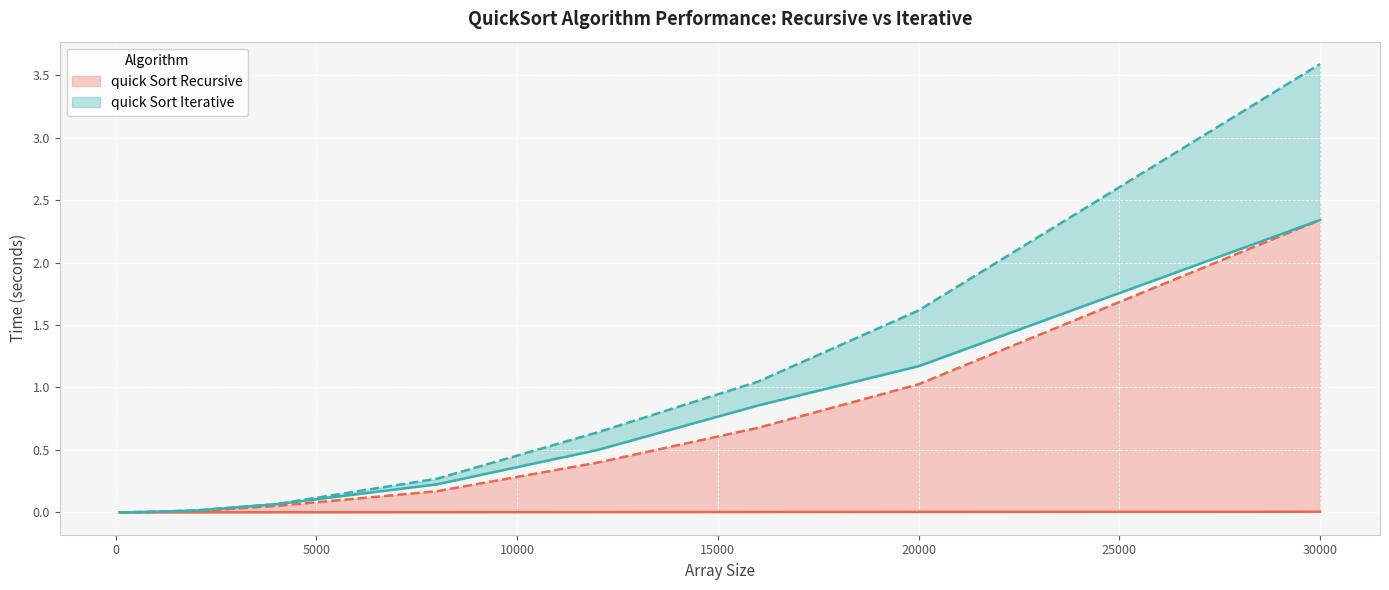

Between 100 and 16000, which series saw the biggest shift?

quick Sort Iterative